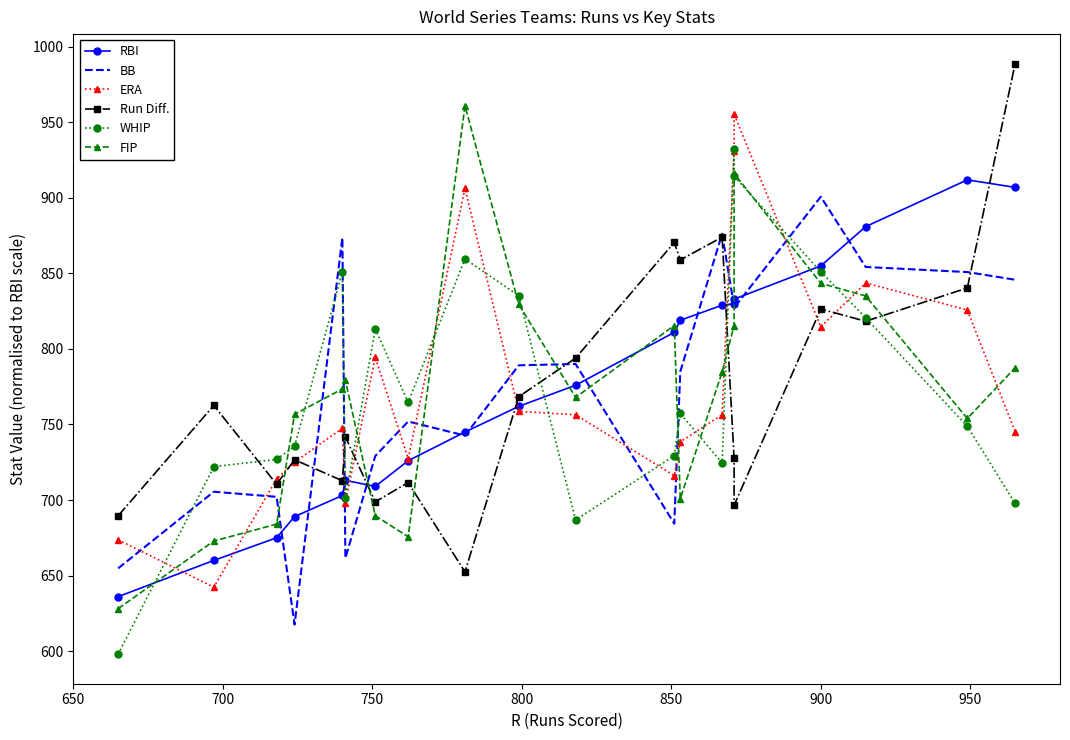

Reading right to left, transcribe all the data shown in this chart.

RBI: 907.0	912.0	881.0	855.0	833.0	830.0	829.0	819.0	811.0	776.0	762.0	745.0	726.0	709.0	713.0	703.0	689.0	675.0	660.0	636.0
BB: 845.8	850.9	854.3	900.8	827.2	828.1	876.3	785.0	684.3	790.0	789.2	742.7	752.0	729.2	661.5	873.8	617.5	702.1	705.5	654.7
ERA: 745.2	825.8	843.7	814.6	955.6	931.0	756.4	738.5	716.1	756.4	758.7	906.4	727.3	794.5	698.2	747.5	725.1	713.9	642.3	673.6
Run Diff.: 988.9	840.4	818.3	826.5	696.5	727.8	874.0	859.0	870.6	794.0	768.4	652.4	711.6	698.8	741.8	712.7	726.7	710.4	762.6	689.5
WHIP: 697.7	748.8	820.7	851.1	914.4	932.6	724.5	757.4	729.4	686.8	835.3	859.6	764.7	813.4	701.4	851.1	735.5	726.9	722.1	597.9
FIP: 787.5	754.0	835.1	843.5	916.2	815.5	784.7	700.8	815.5	768.0	829.5	961.0	675.6	689.6	779.1	773.5	756.8	684.0	672.8	628.1